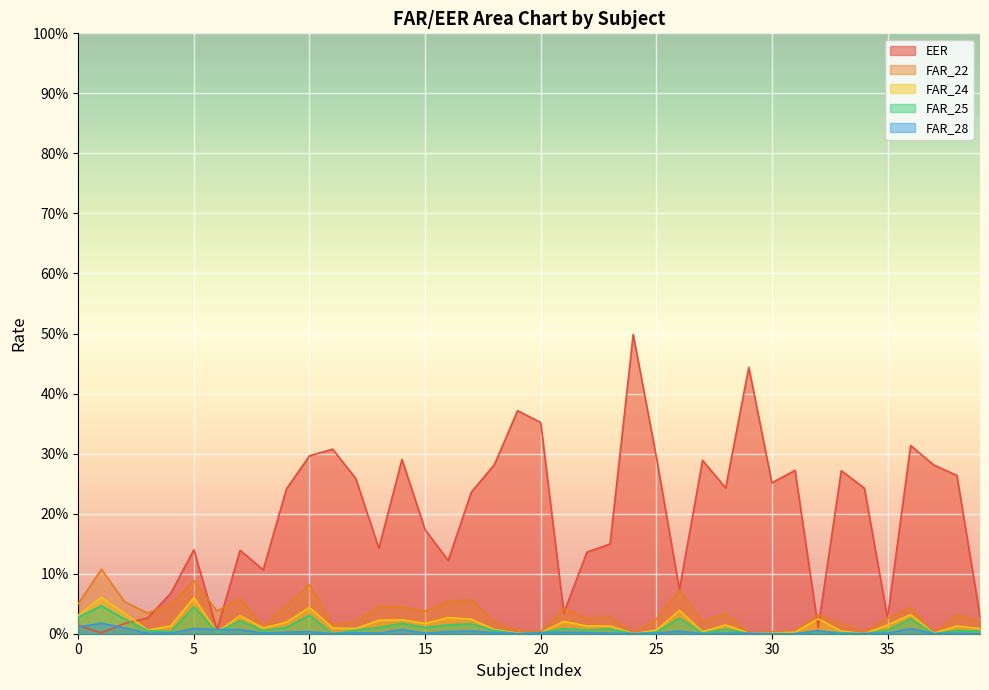

List the labels in order of FAR_22 value, largest first.

1, 5, 10, 26, 7, 17, 16, 2, 0, 4, 9, 13, 14, 36, 21, 15, 6, 3, 28, 38, 32, 23, 35, 22, 25, 39, 12, 27, 18, 33, 11, 8, 19, 31, 30, 34, 20, 29, 24, 37